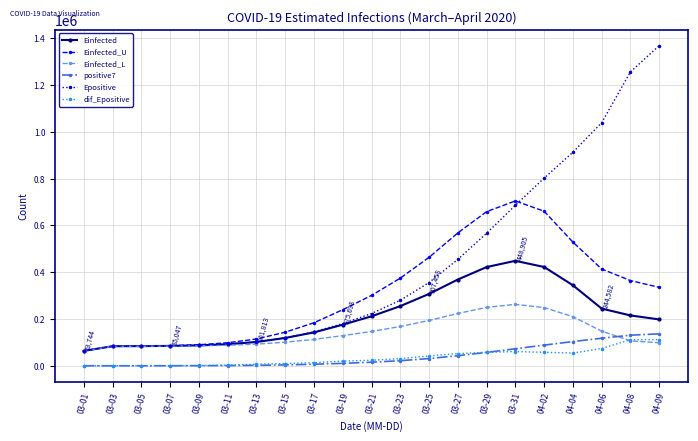

Between 03-15 and 03-31, which series saw the biggest shift?

Epositive